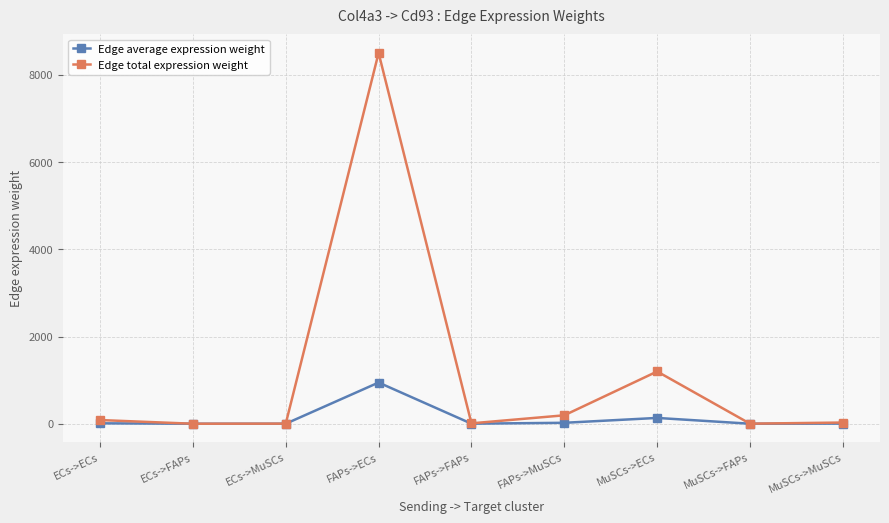

What value does the Edge total expression weight series have at ECs->FAPs?

0.1